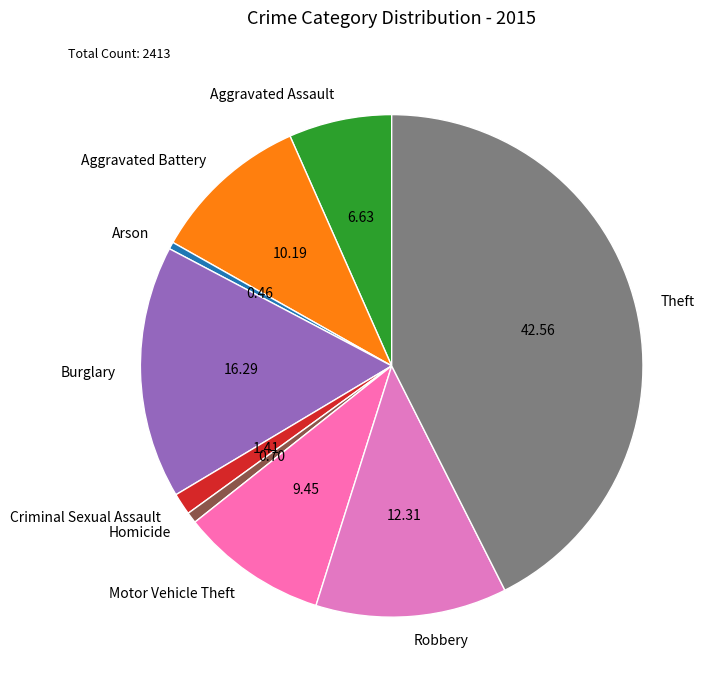

The Theft slice represents 43% of the pie. True or false?

True